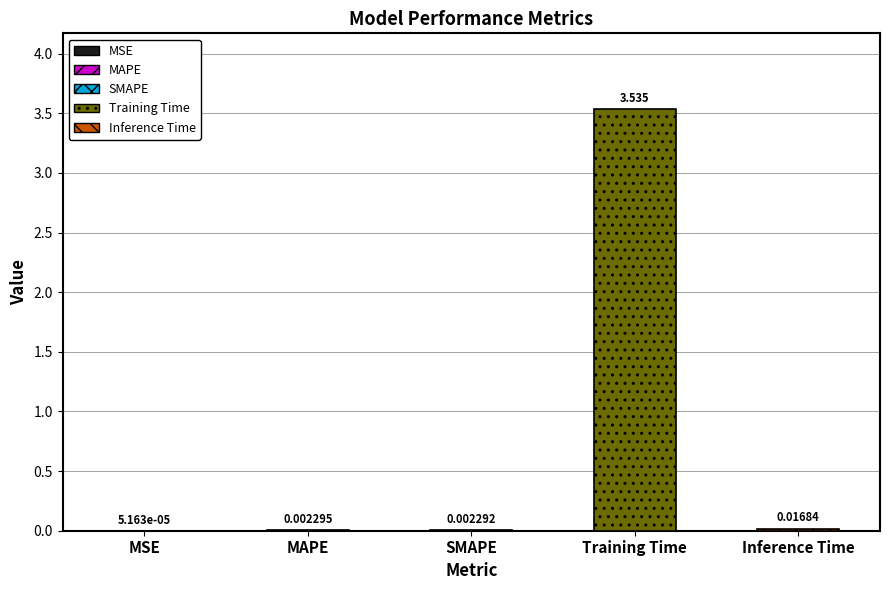

What is the maximum value shown in the chart?

3.5